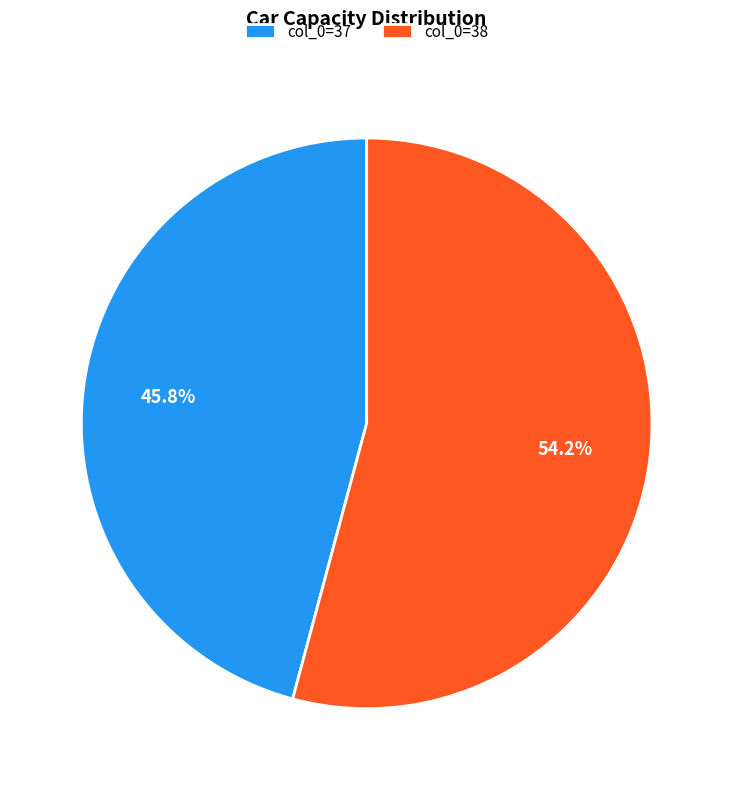

Count the number of slices in the pie.

2